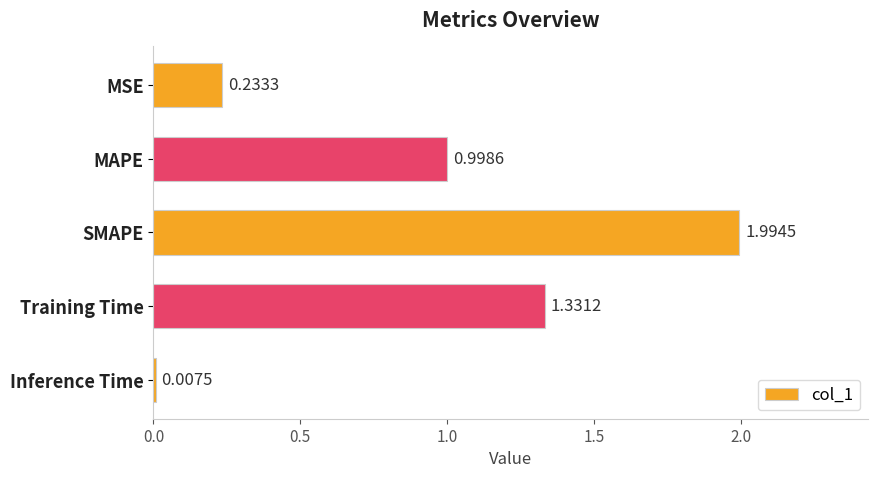

Between Training Time and Inference Time, which is larger?

Training Time